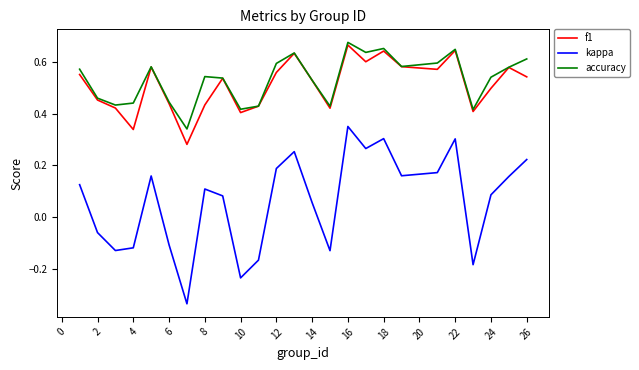

True or false: accuracy and kappa cross at least once.

False